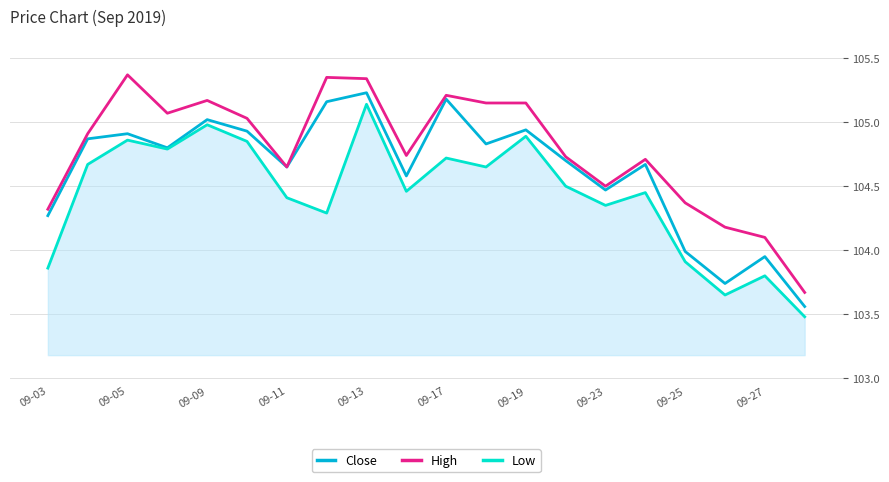

What is the minimum value shown in the chart?

103.5